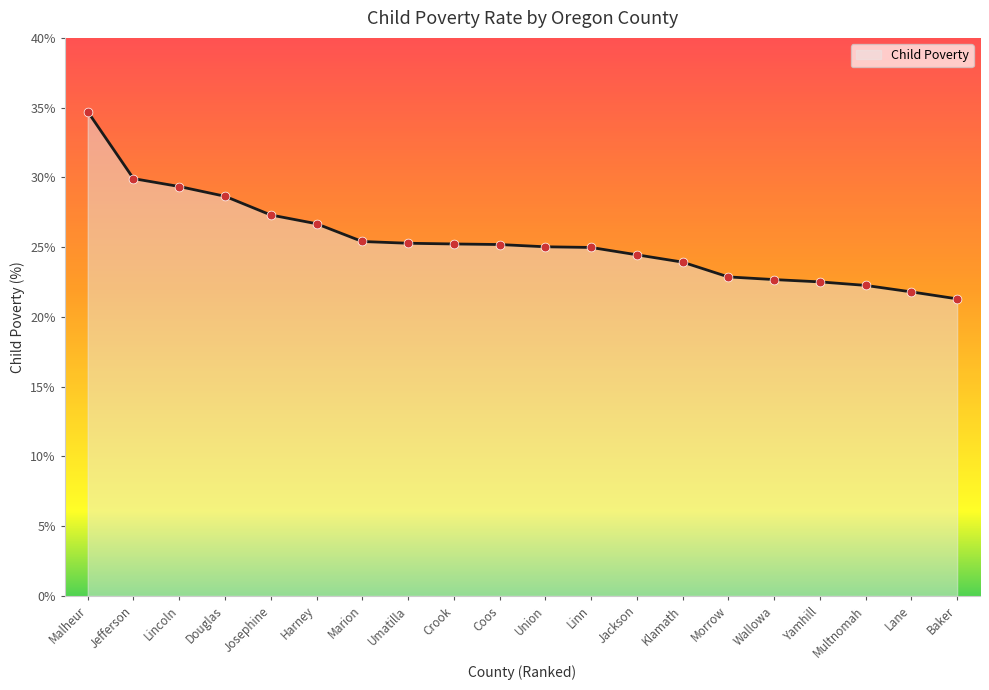

What is the change in value from Crook to Lane?

-3.4